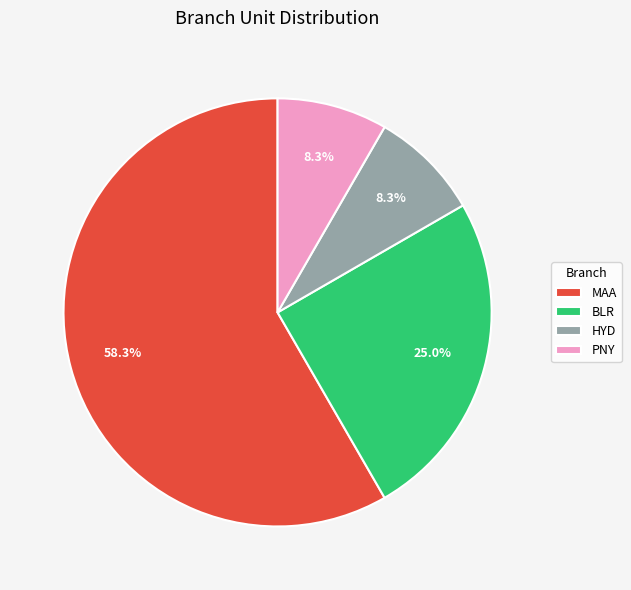

Which category has the biggest portion of the pie?

MAA